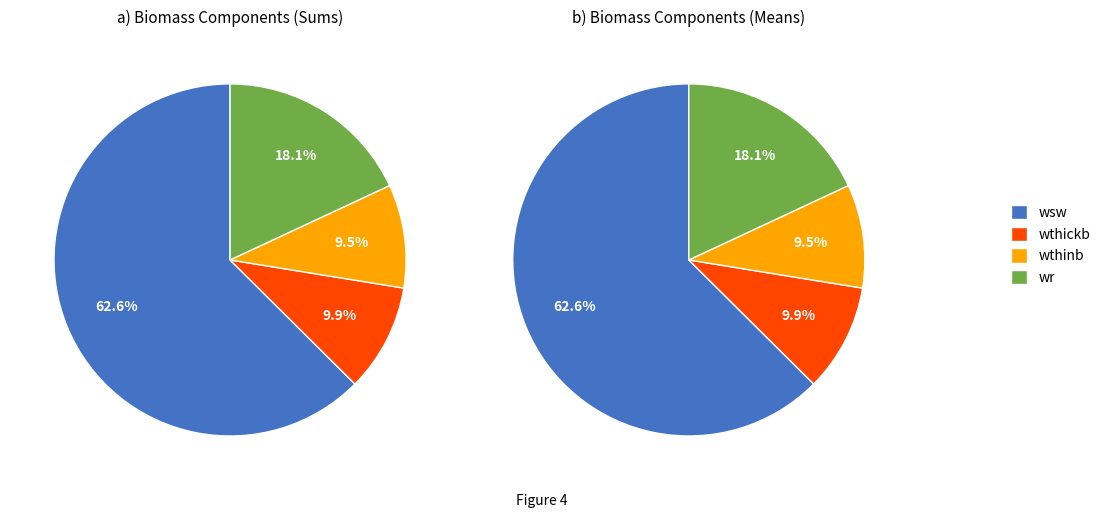

To the nearest percent, what percentage of the pie is 13?

10%